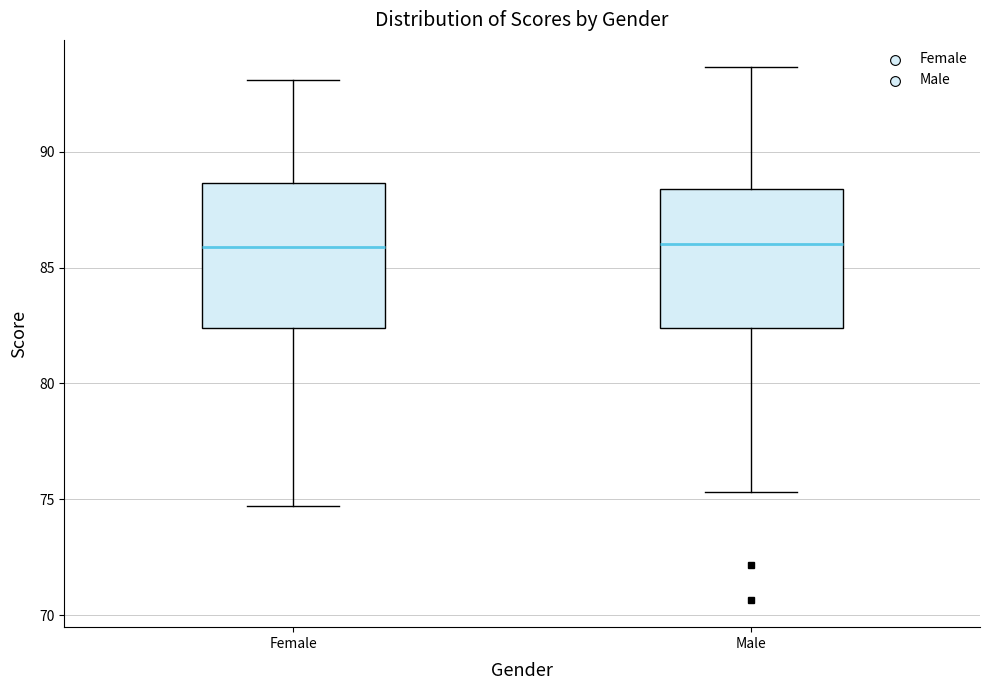

Reading left to right, read every box against the y-axis: the position of its median line, the range the box covers, and the ends of its whiskers. The values are not printed on the chart, so give them approximately, as read against the axis.

Female: median 86.0, box 82.5 to 88.5, whiskers 74.5 to 93.0
Male: median 86.0, box 82.5 to 88.5, whiskers 75.5 to 93.5